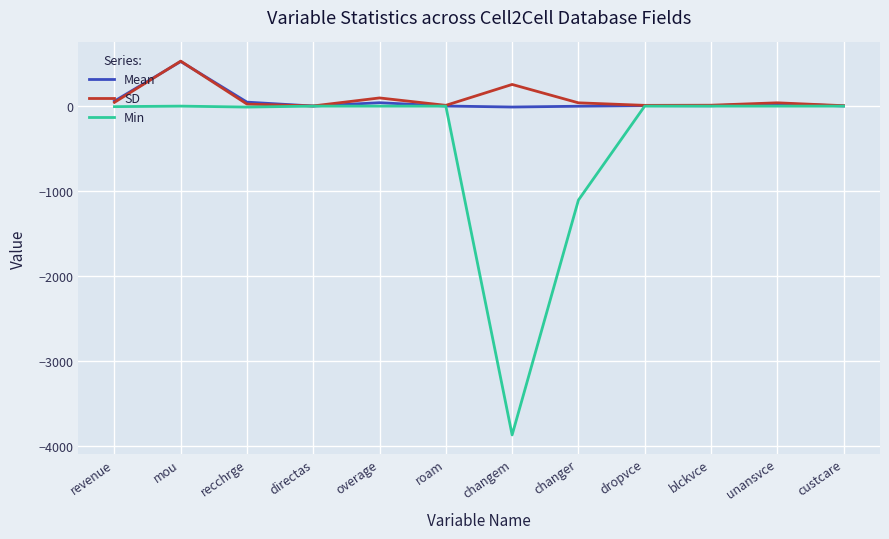

Read the Mean value at unansvce.

28.4